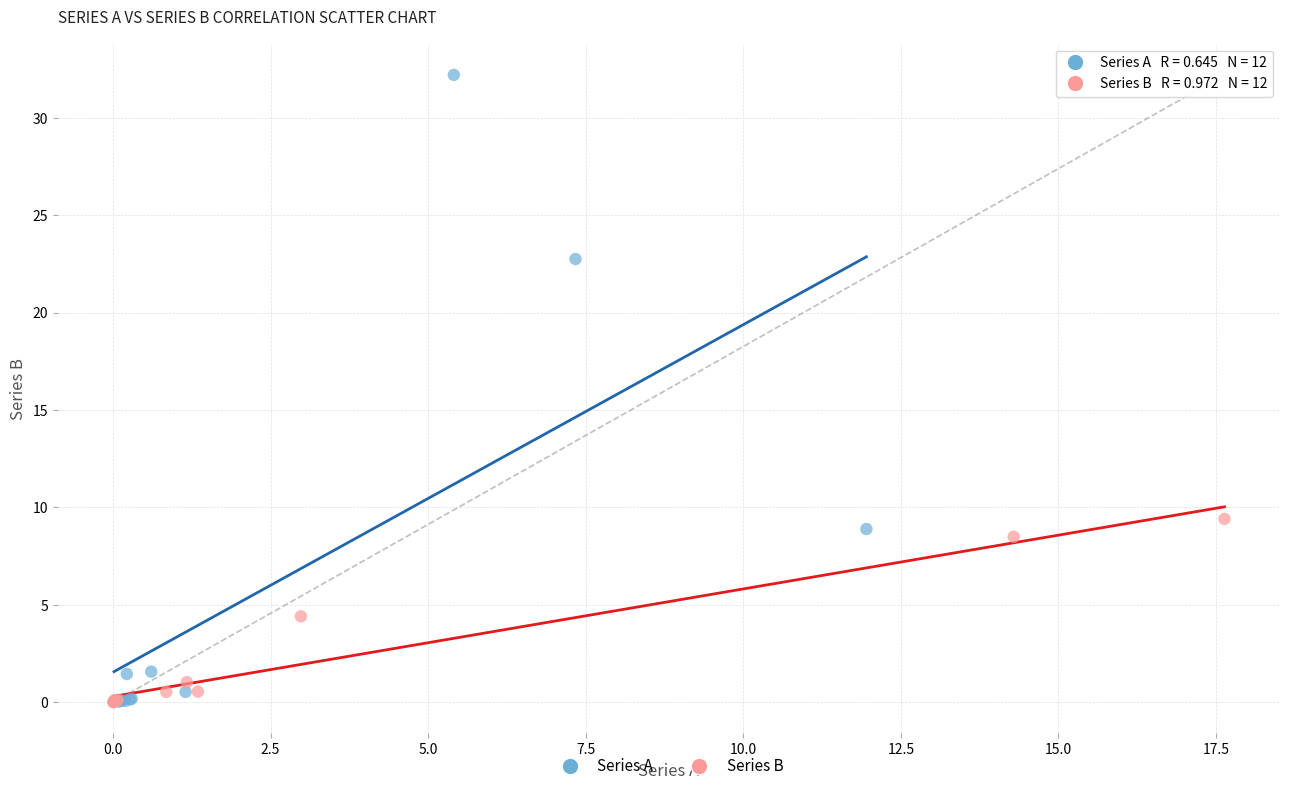

Which series has the largest Y range (max minus min)?

Series A